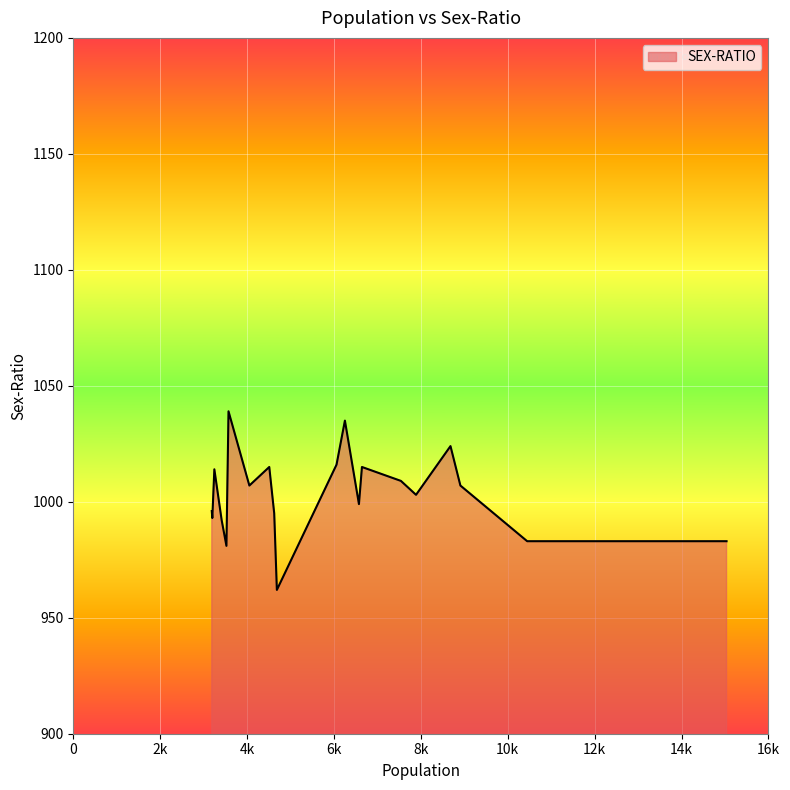

What is the minimum value shown in the chart?

962